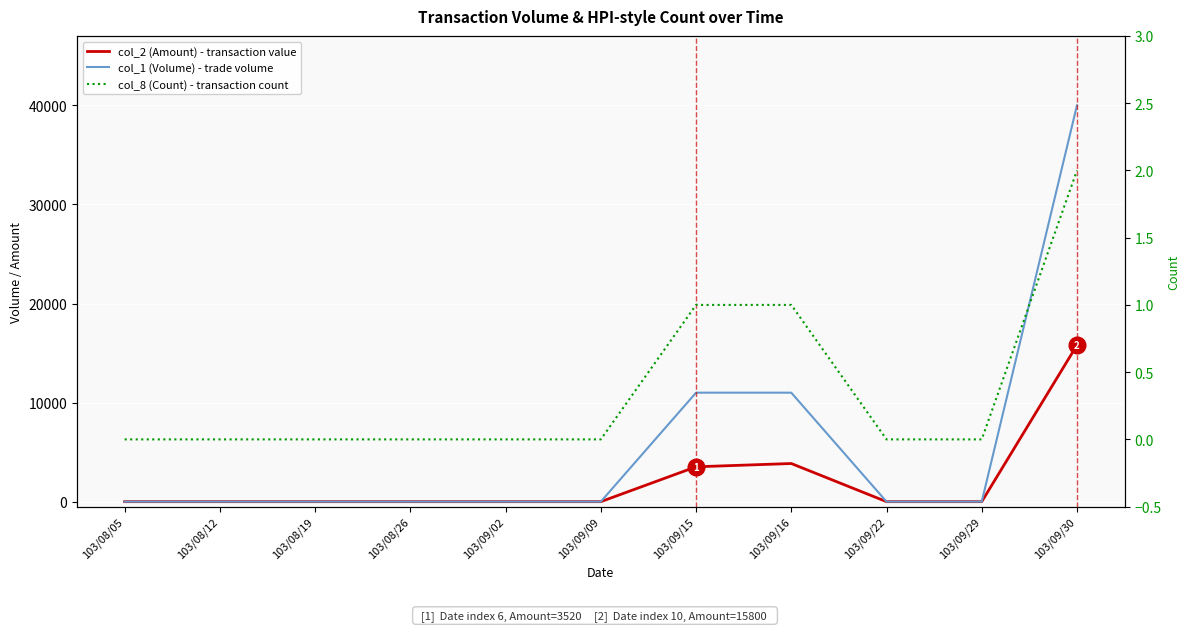

What is the difference between the maximum and minimum values in the col_2 (Amount) - transaction value series?

15800